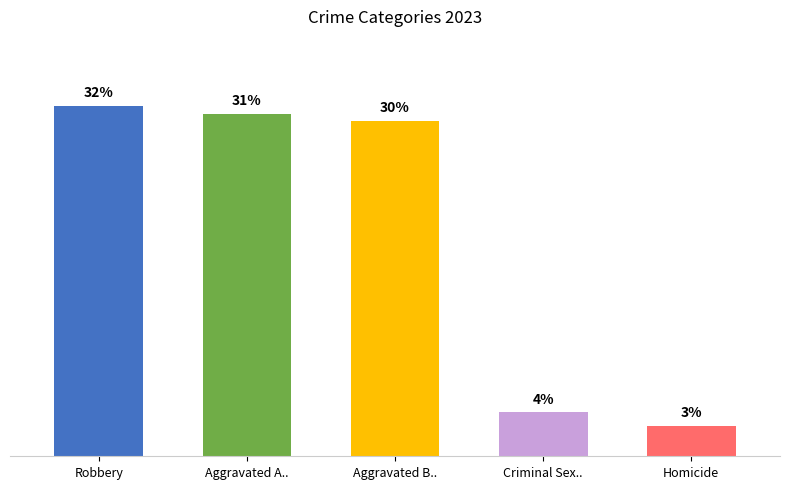

Are the bars horizontal?

No